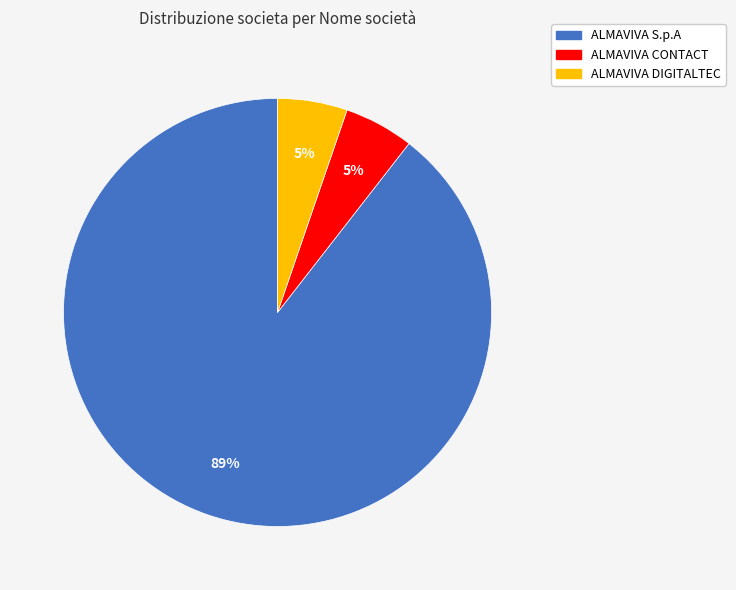

The ALMAVIVA S.p.A slice represents 96% of the pie. True or false?

False